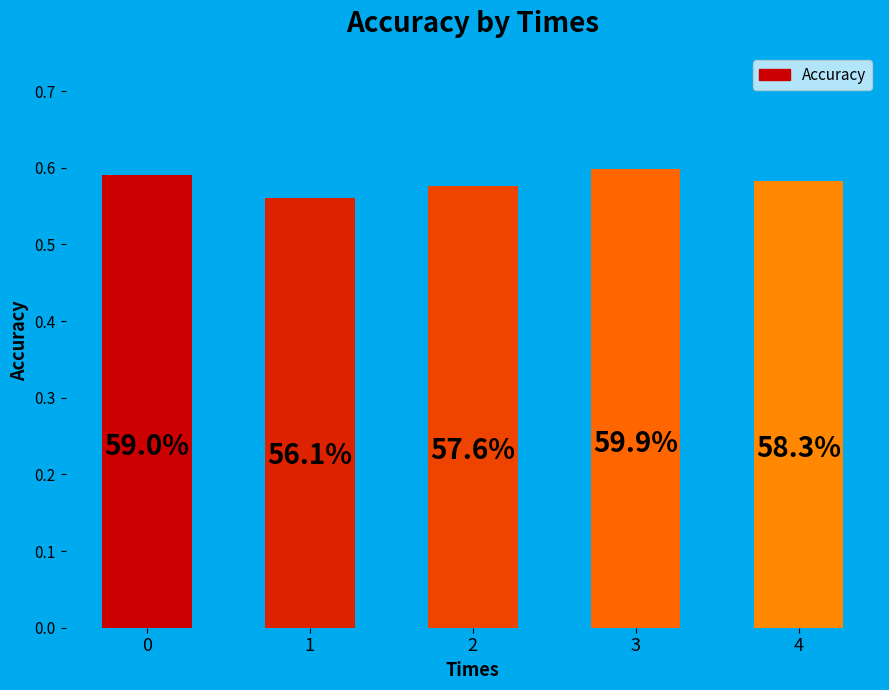

Are the bars horizontal?

No